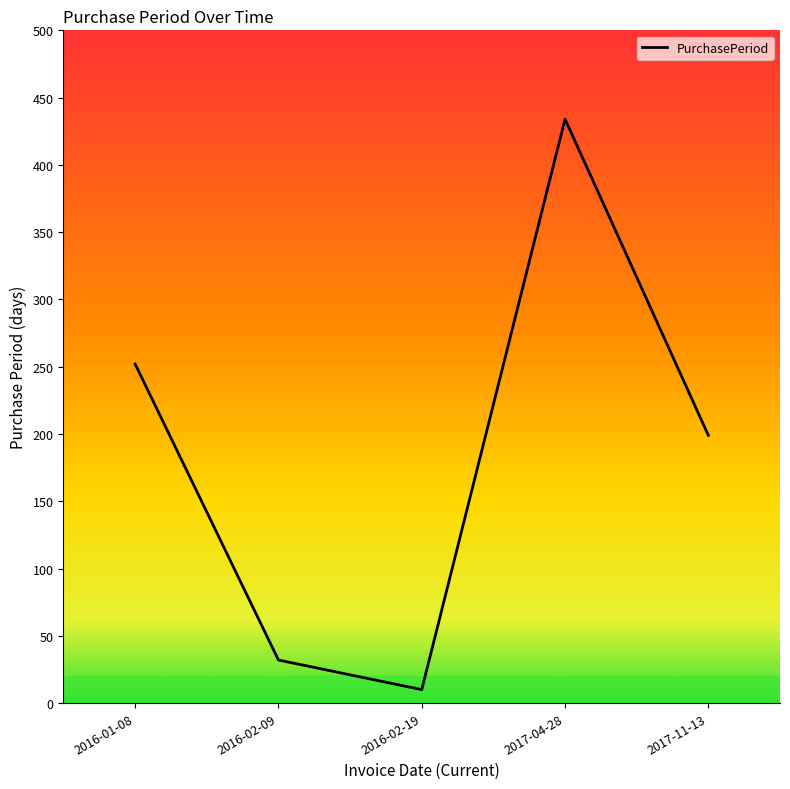

At which label is the value closest to 222?

2017-11-13